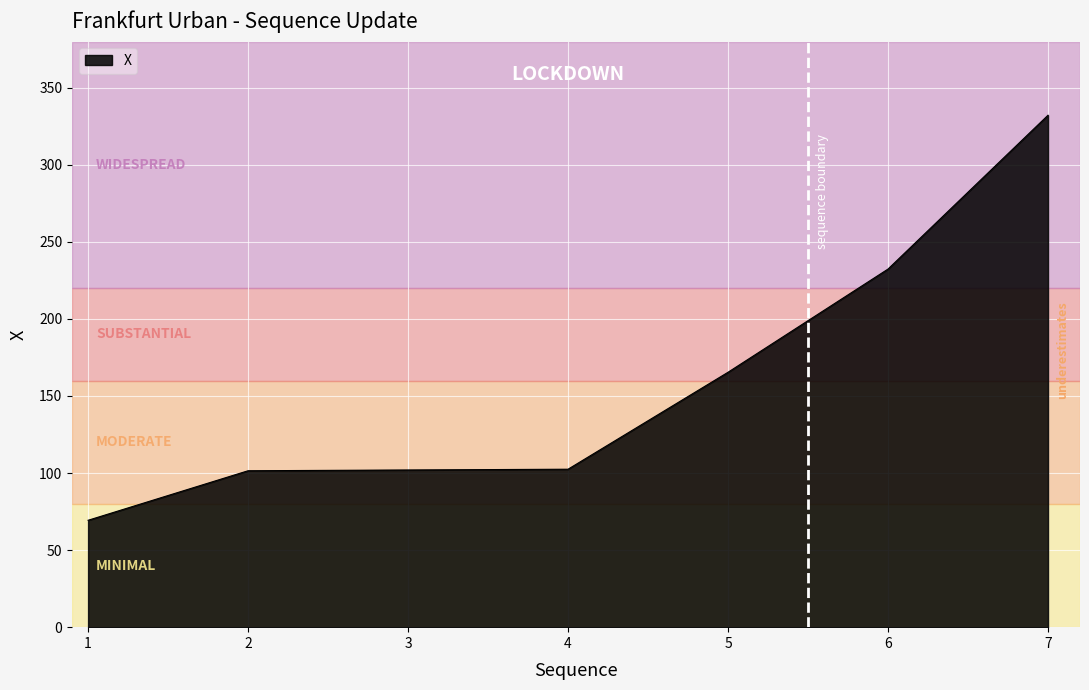

What is the maximum value shown in the chart?

332.2